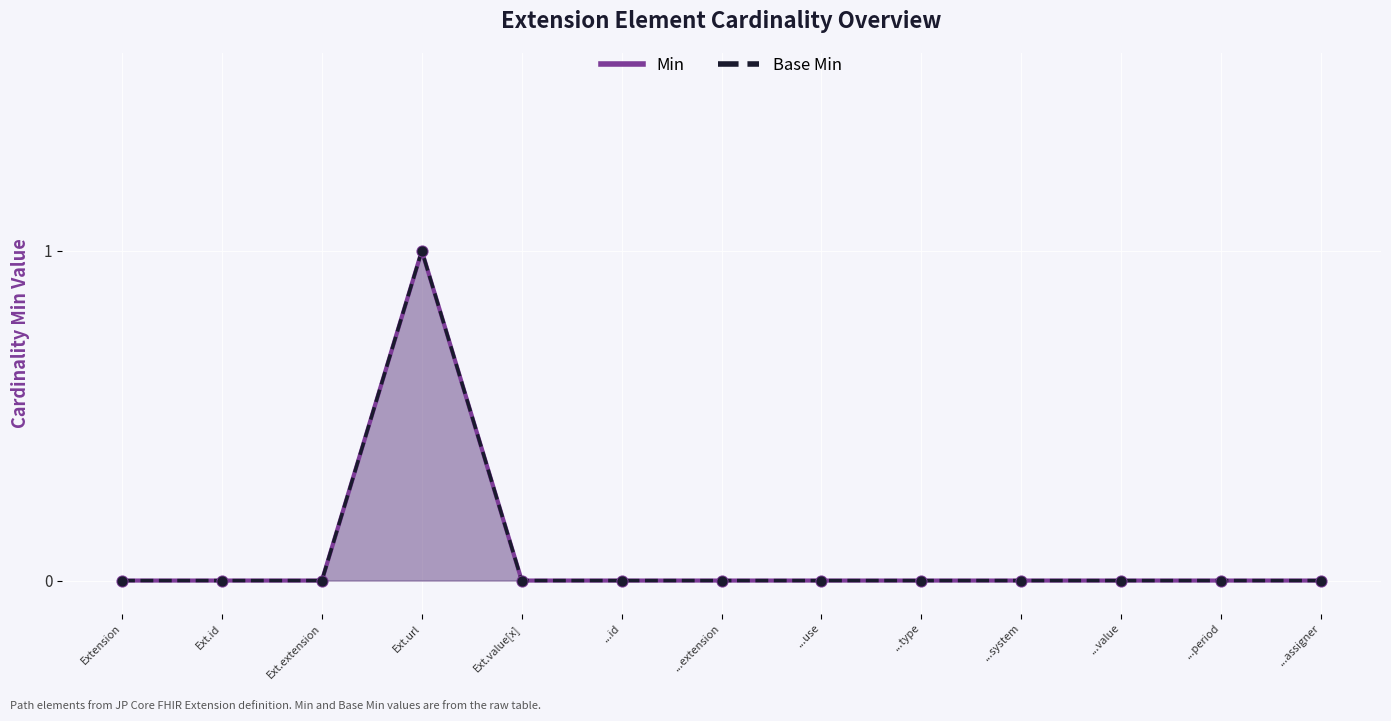

Which series has the largest Y range (max minus min)?

Min